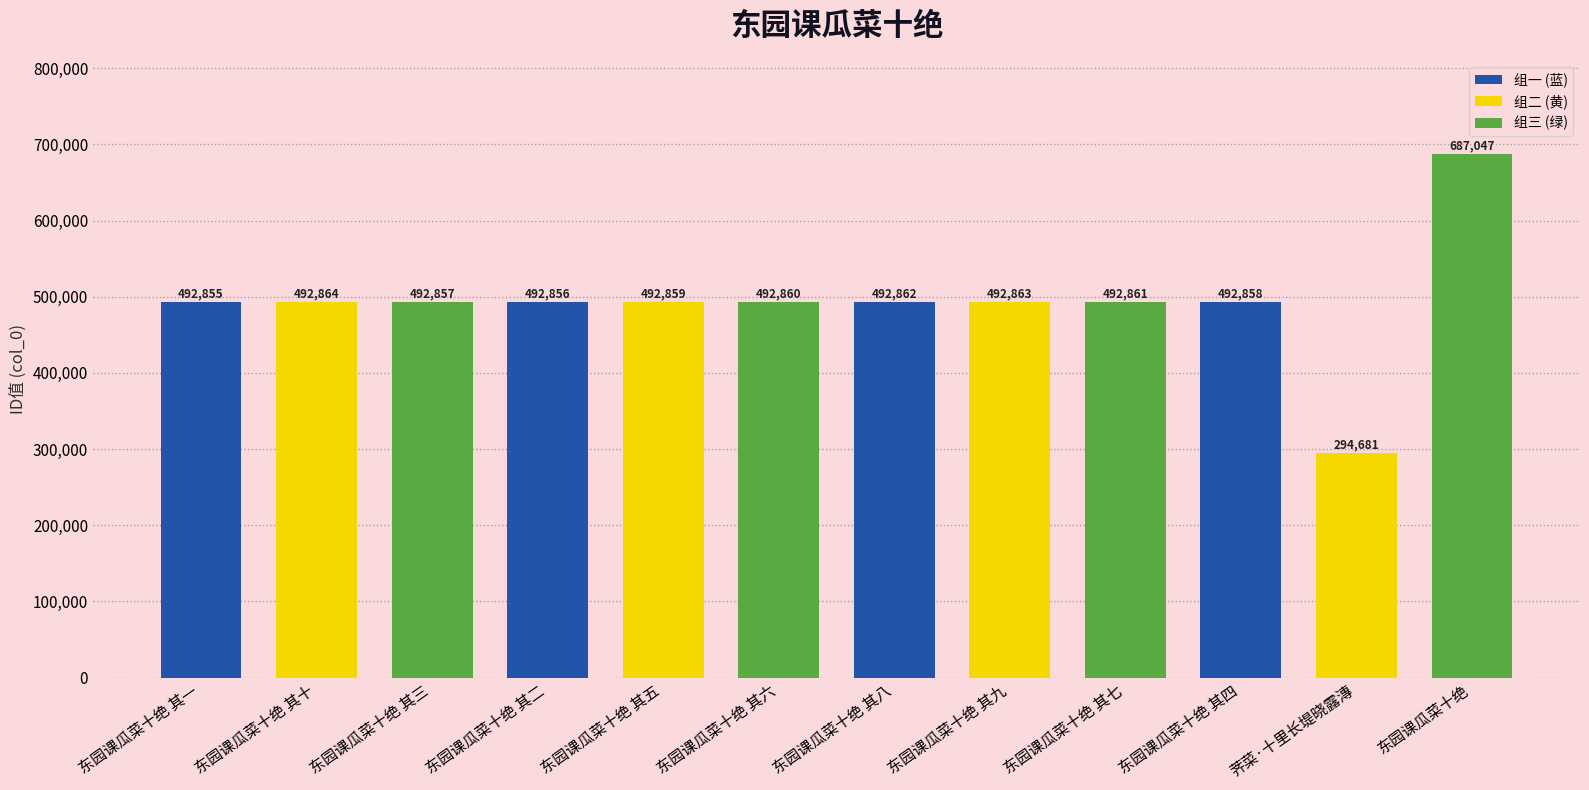

What is the change in value from 东园课瓜菜十绝 其三 to 荠菜·十里长堤晓露漙?

-198176